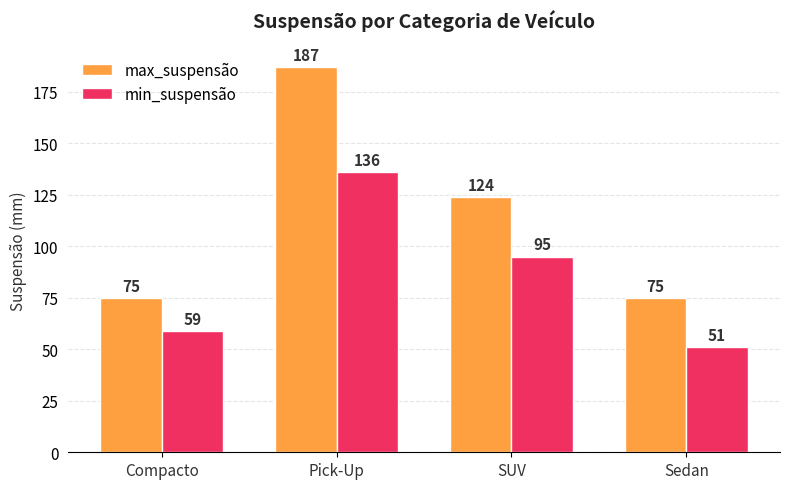

How many categories are shown in the chart?

4